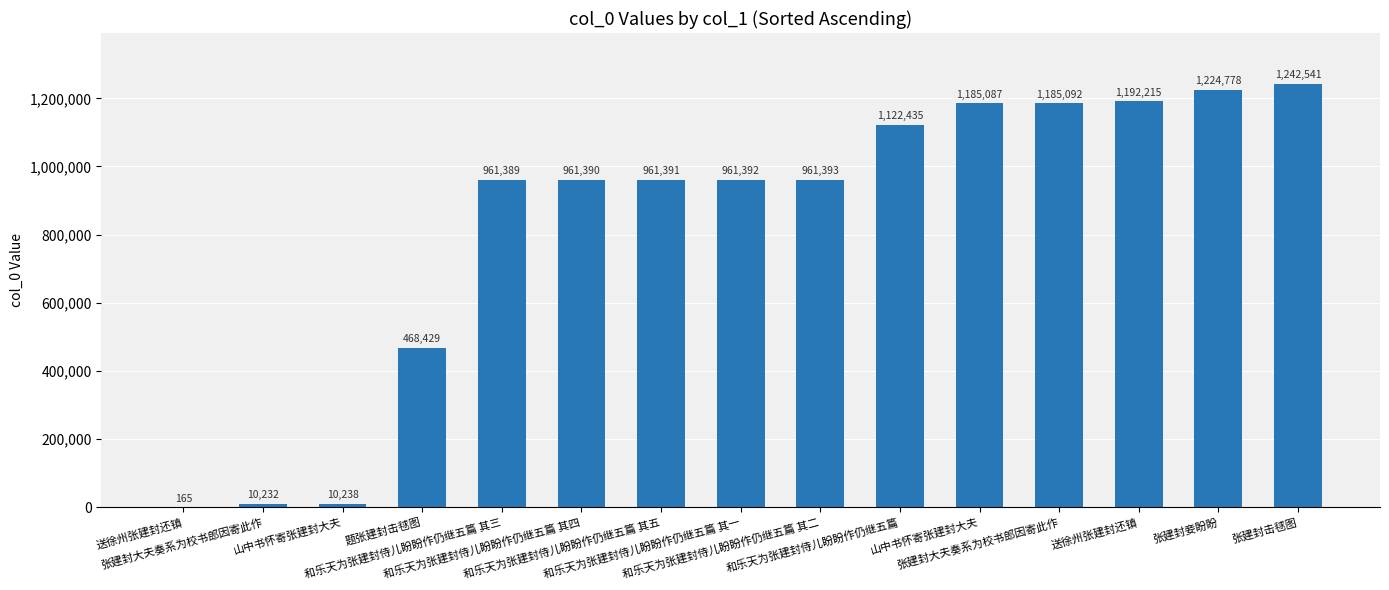

List the labels in order of value, largest first.

张建封击毬图, 张建封妾盼盼, 送徐州张建封还镇, 张建封大夫奏系为校书郎因寄此作, 山中书怀寄张建封大夫, 和乐天为张建封侍儿盼盼作仍继五篇, 和乐天为张建封侍儿盼盼作仍继五篇 其二, 和乐天为张建封侍儿盼盼作仍继五篇 其一, 和乐天为张建封侍儿盼盼作仍继五篇 其五, 和乐天为张建封侍儿盼盼作仍继五篇 其四, 和乐天为张建封侍儿盼盼作仍继五篇 其三, 题张建封击毬图, 山中书怀寄张建封大夫, 张建封大夫奏系为校书郎因寄此作, 送徐州张建封还镇